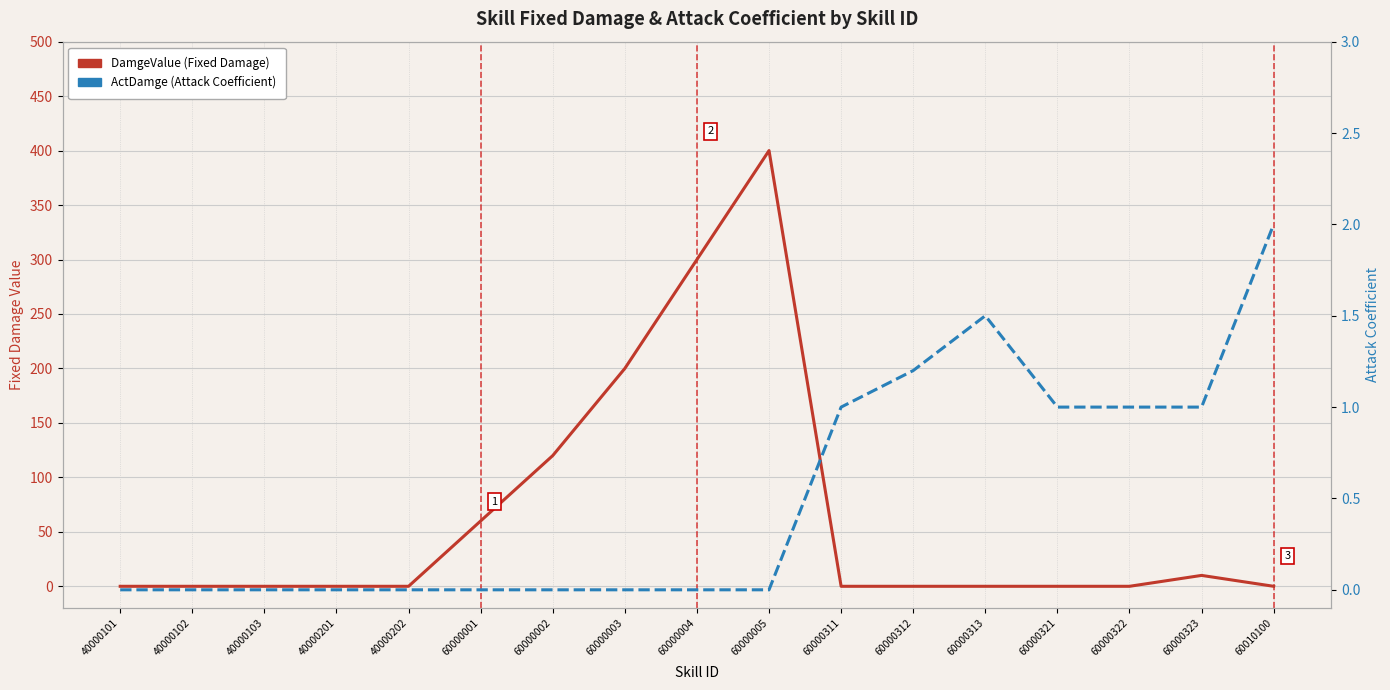

Which label corresponds to the largest value in the chart?

60000005